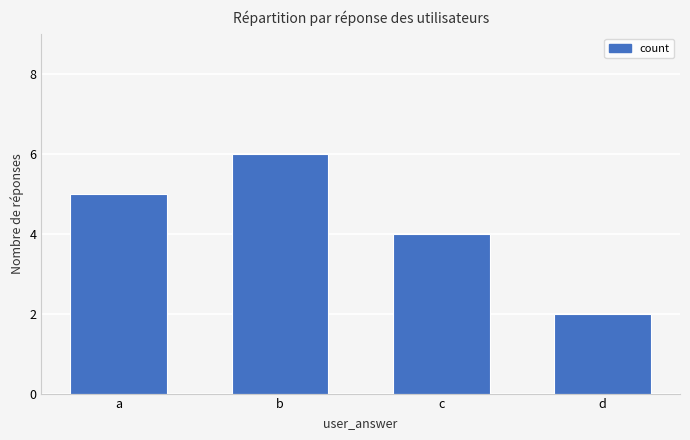

What is the greatest value displayed?

6